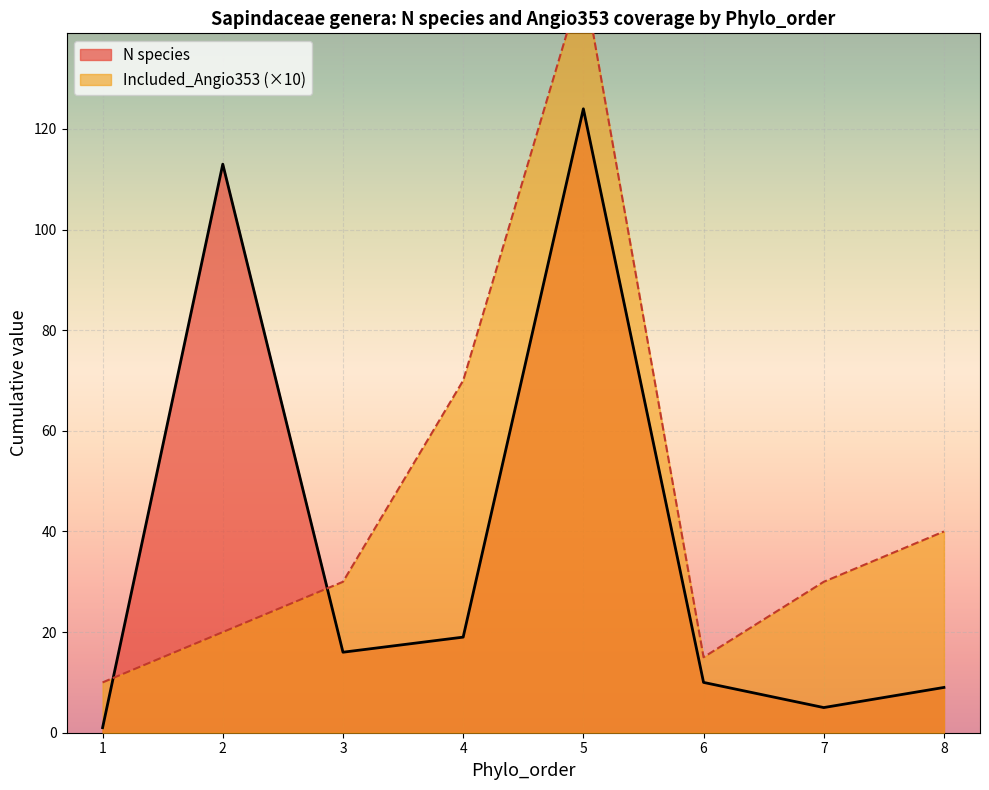

How many lines are shown in the chart?

2